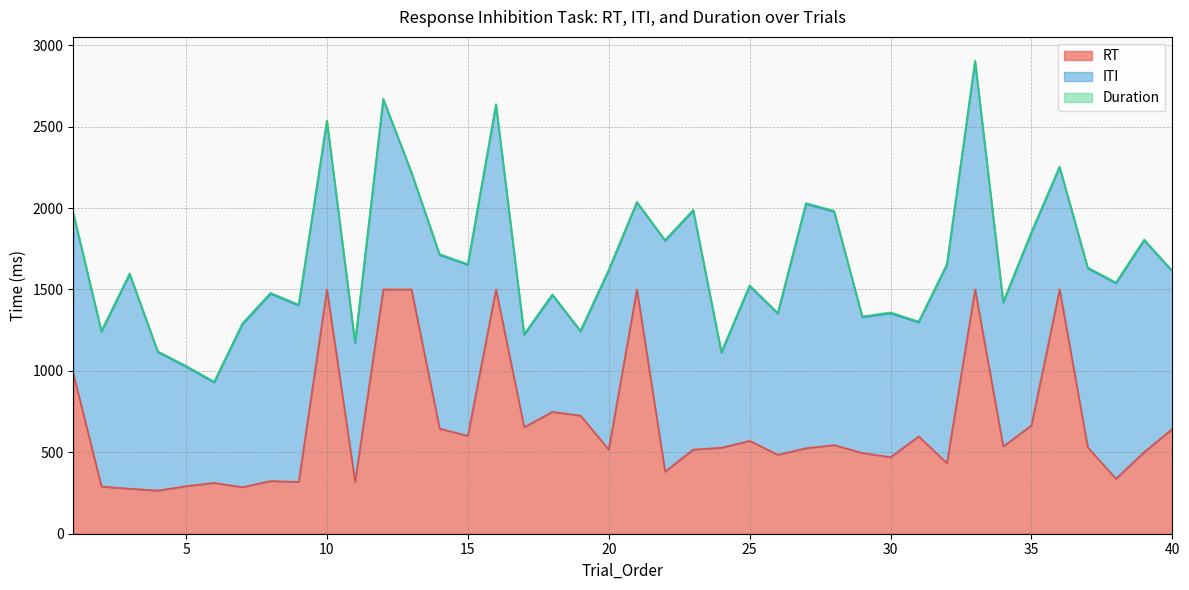

What is the maximum value shown in the chart?

1500.2